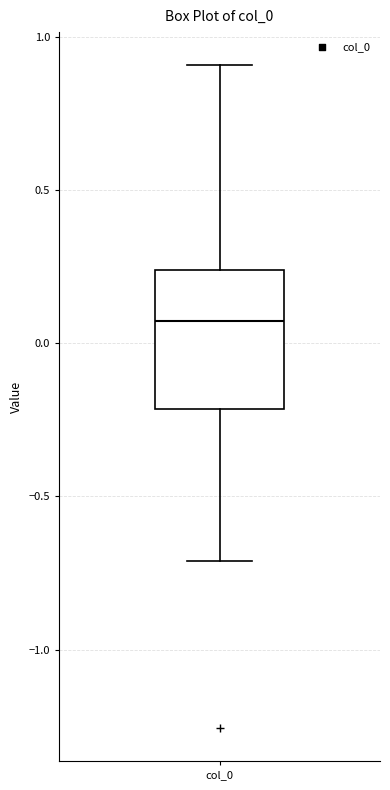

Transcribe this box plot: give where the median line is, the range the box spans, and where the two whiskers end, as read against the y-axis. The values are not printed on the chart, so give them approximately, as read against the axis.

median 0.05, box -0.20 to 0.25, whiskers -0.70 to 0.90